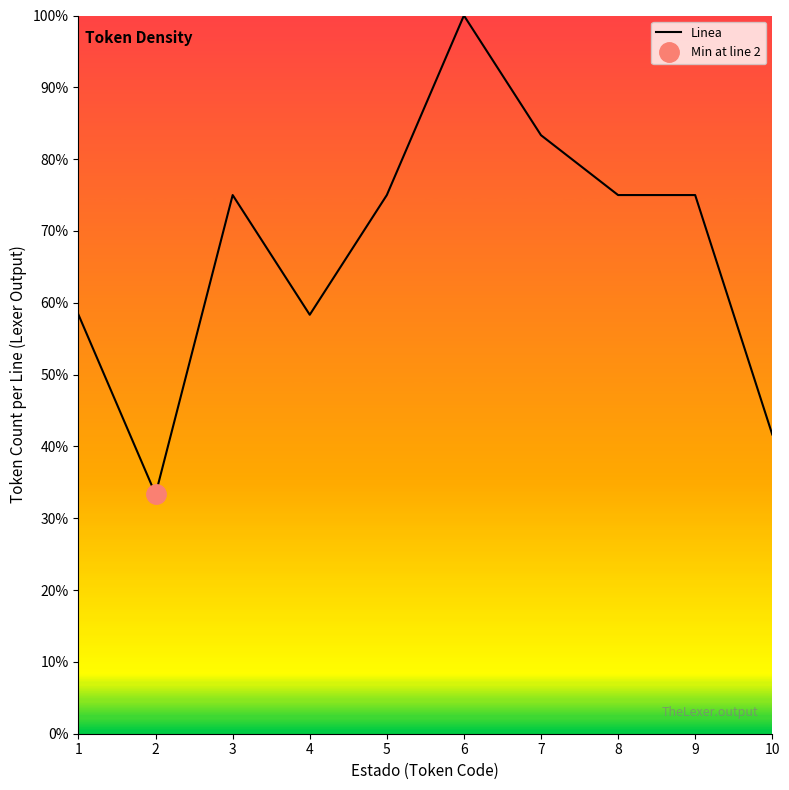

Is it true that the value at 10 is 0.4?

True